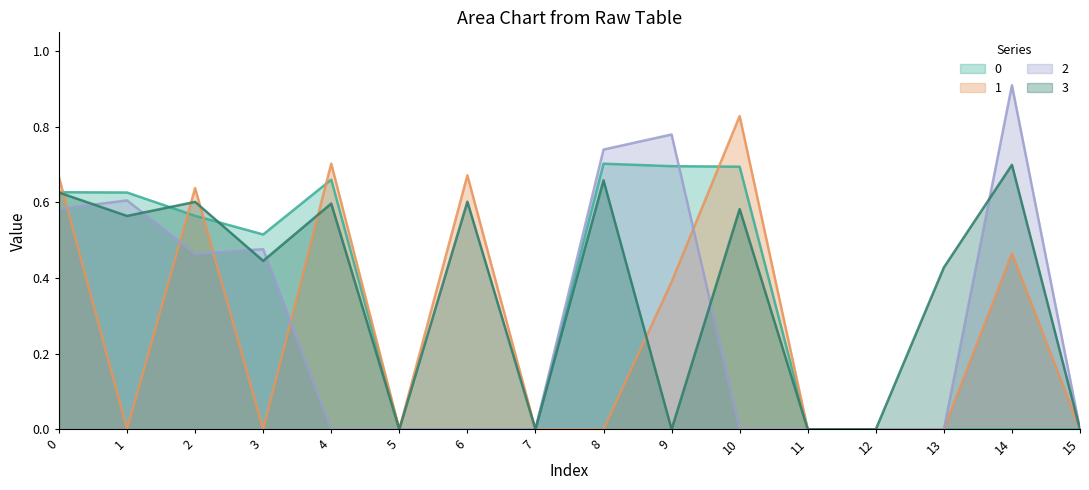

Which category has the highest value in the 1 series?

10